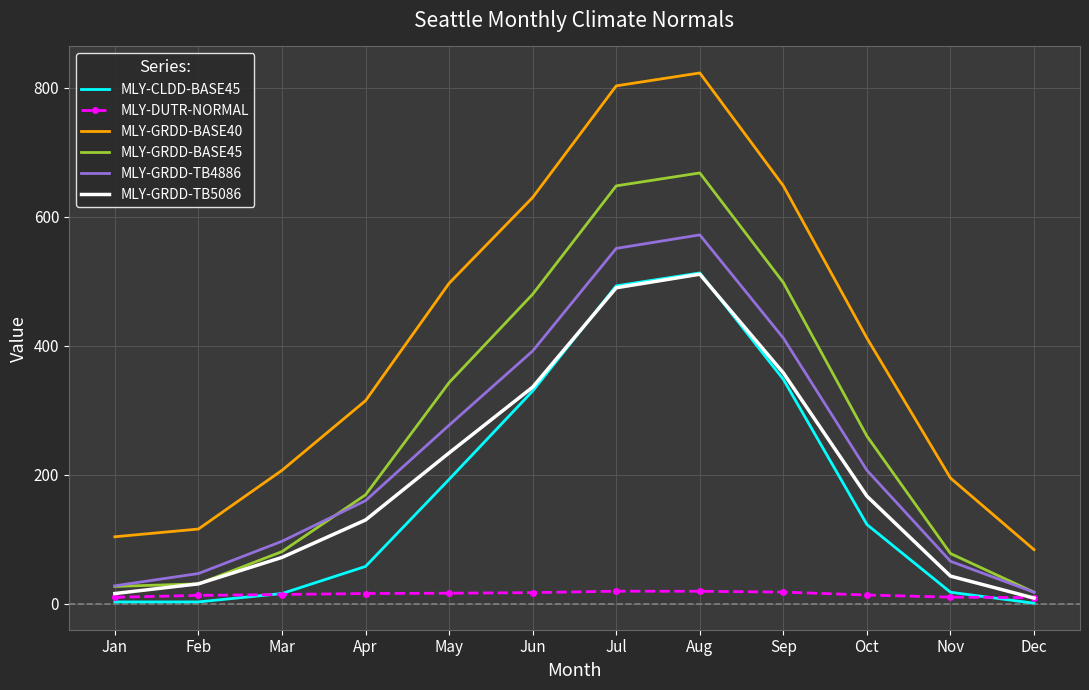

At which category does MLY-GRDD-BASE45 reach its first local peak?

Aug